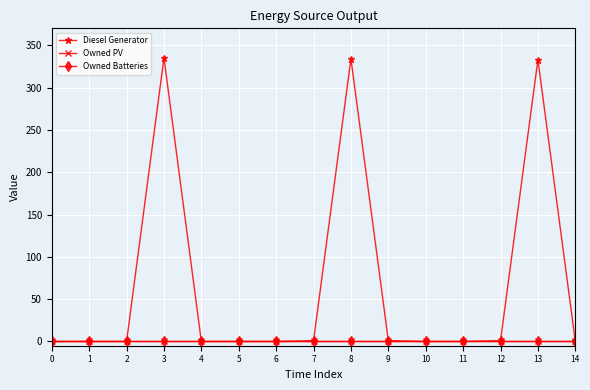

True or false: Diesel Generator and Owned Batteries intersect in this chart.

False